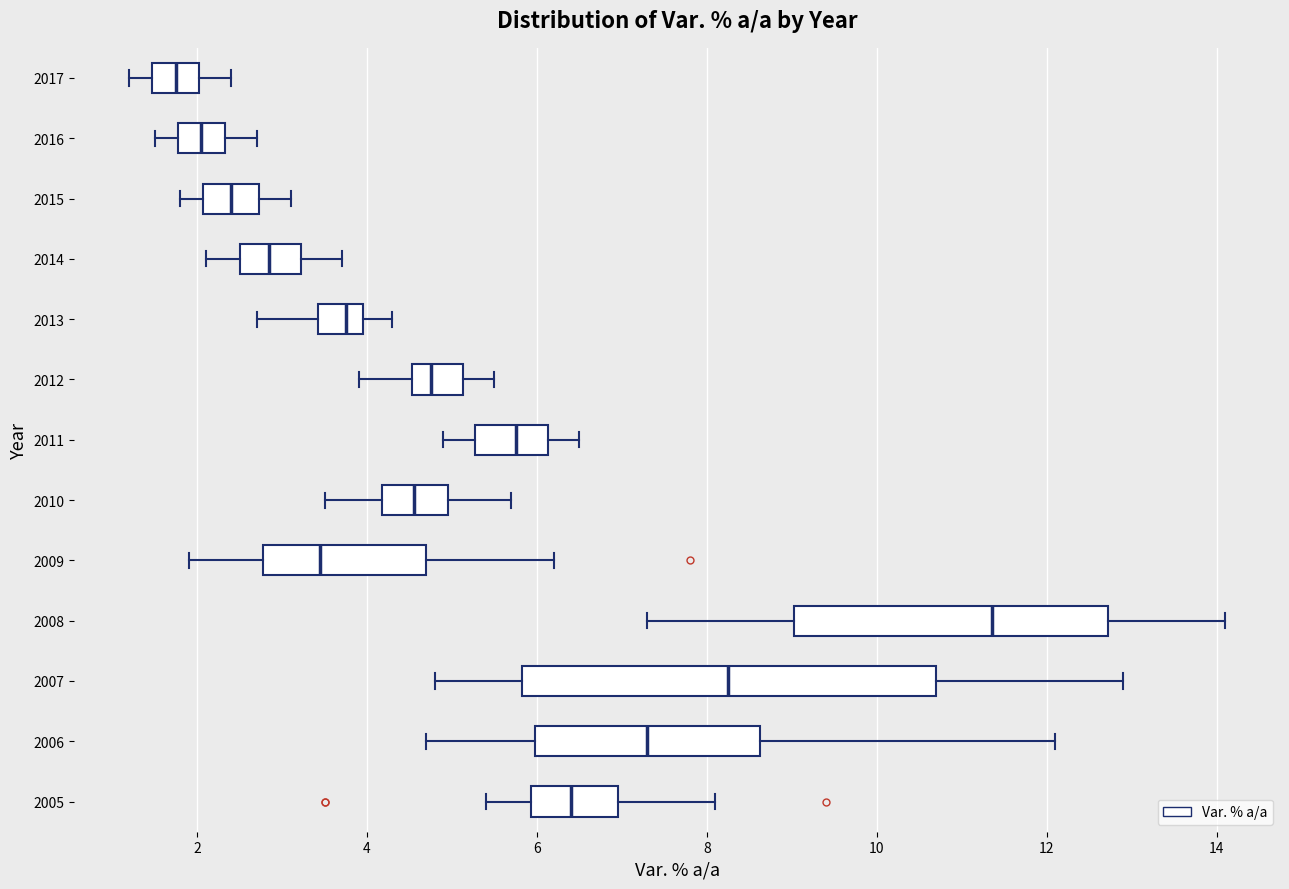

Comparing the boxes themselves (not the whiskers), which one is the widest?

2007